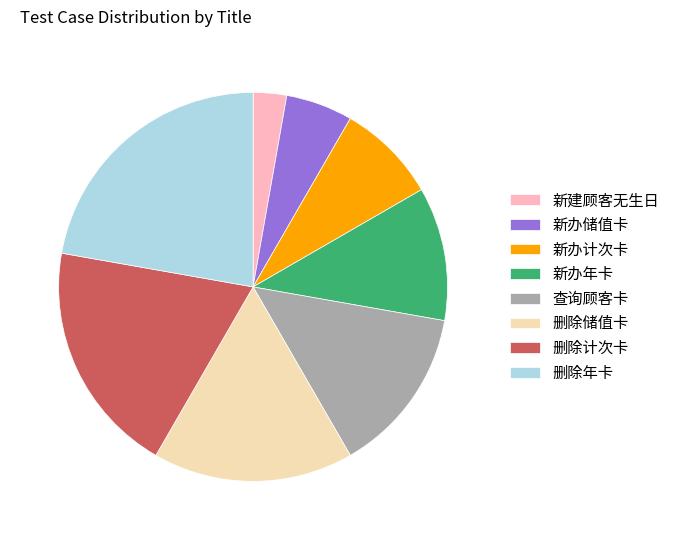

Is the sum of 新办年卡 and 查询顾客卡 greater than half?

No